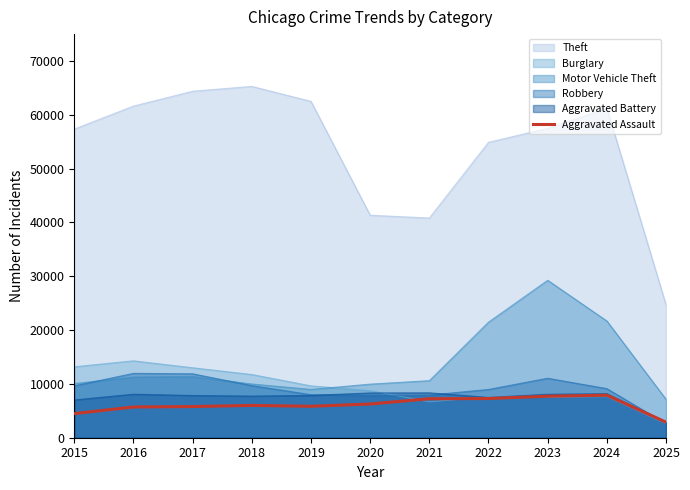

At which category does the chart reach its peak across all series?

2018